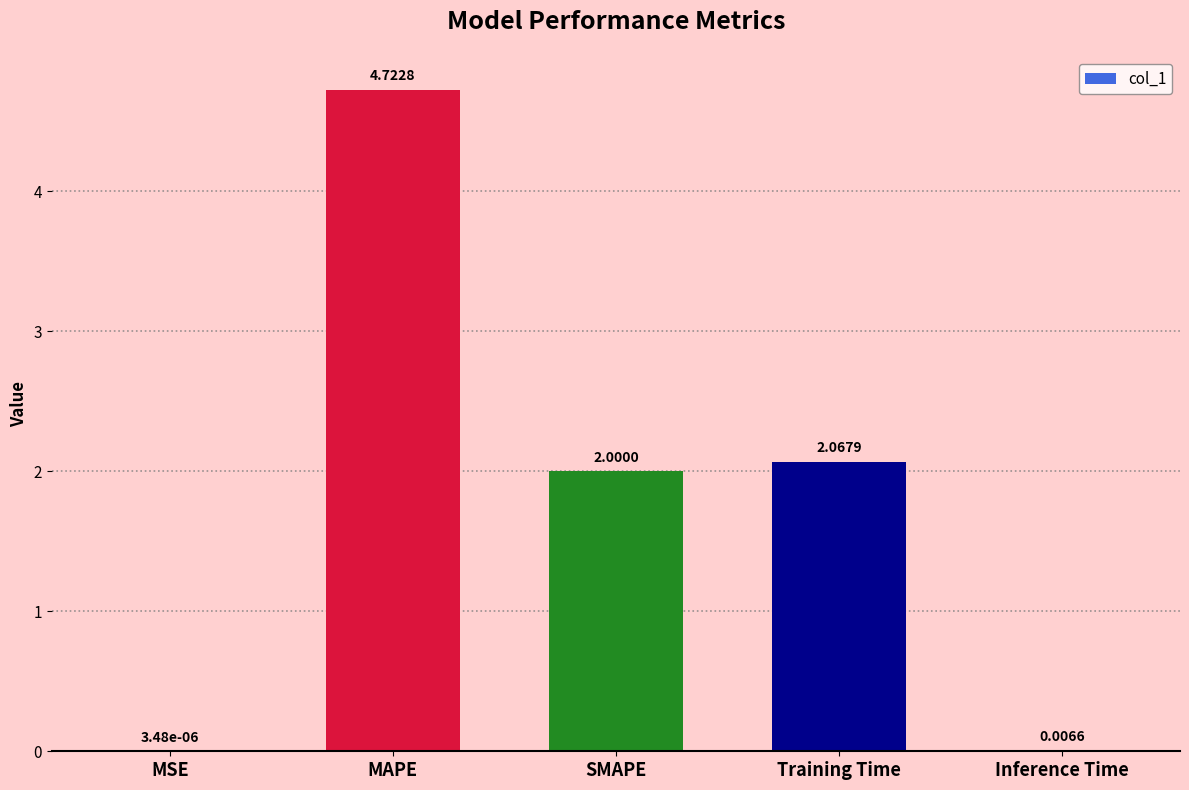

At which category does the chart reach its peak across all series?

MAPE